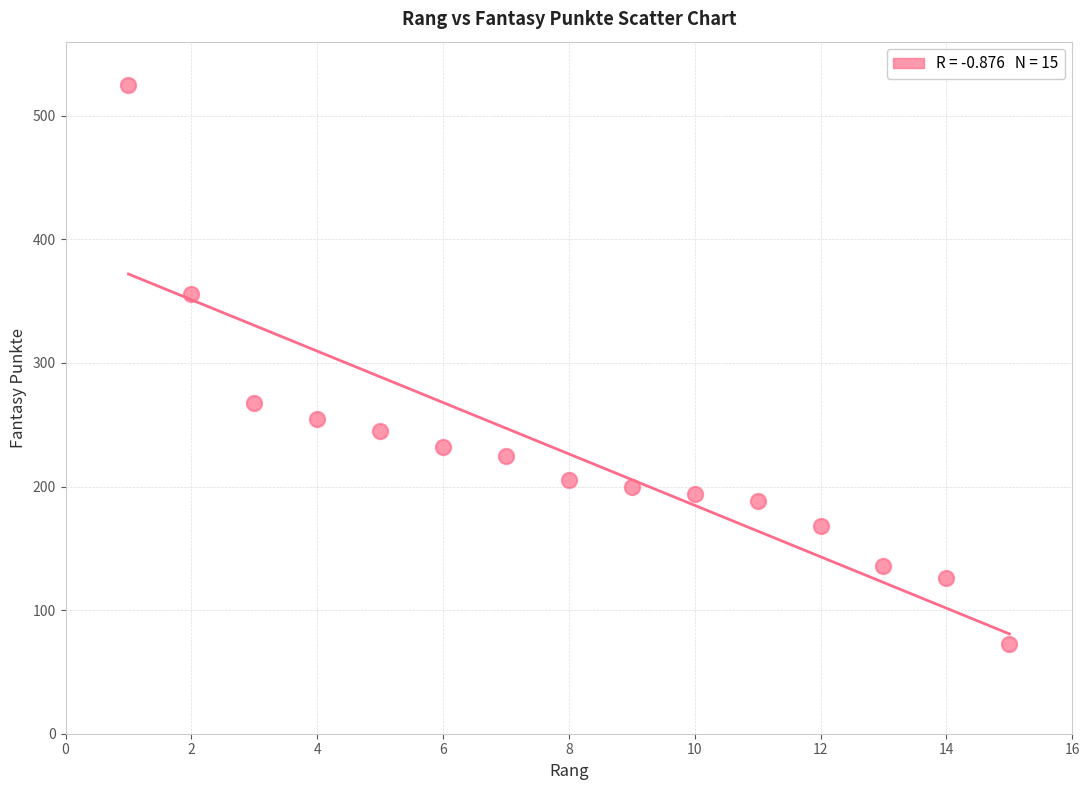

What Y value in the scatter plot is closest to 299?

268